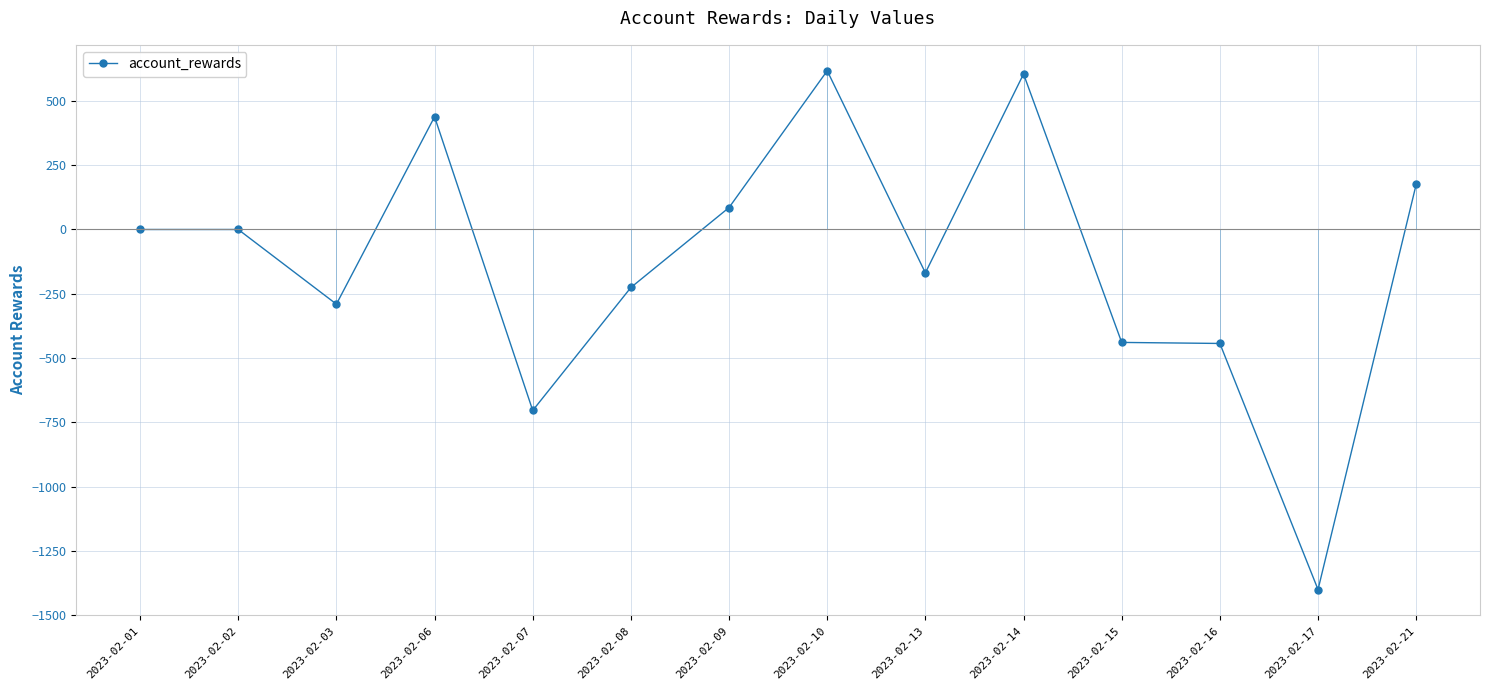

What is the sum of all values?

-1750.4